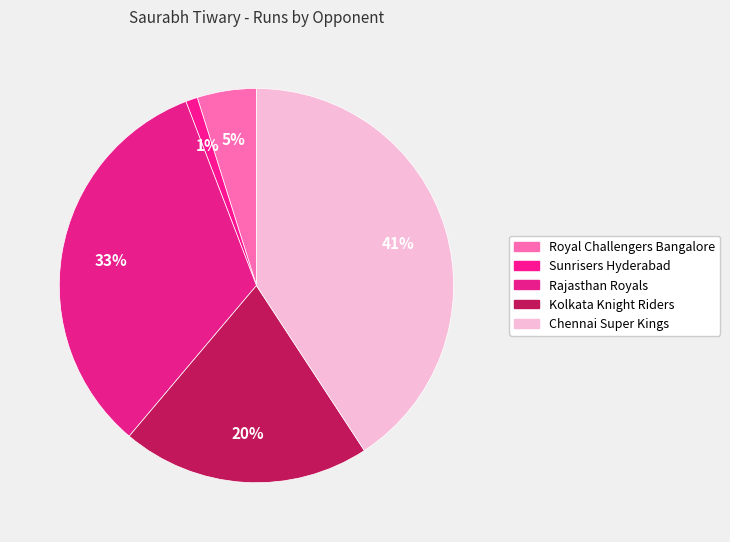

Count the number of slices in the pie.

5